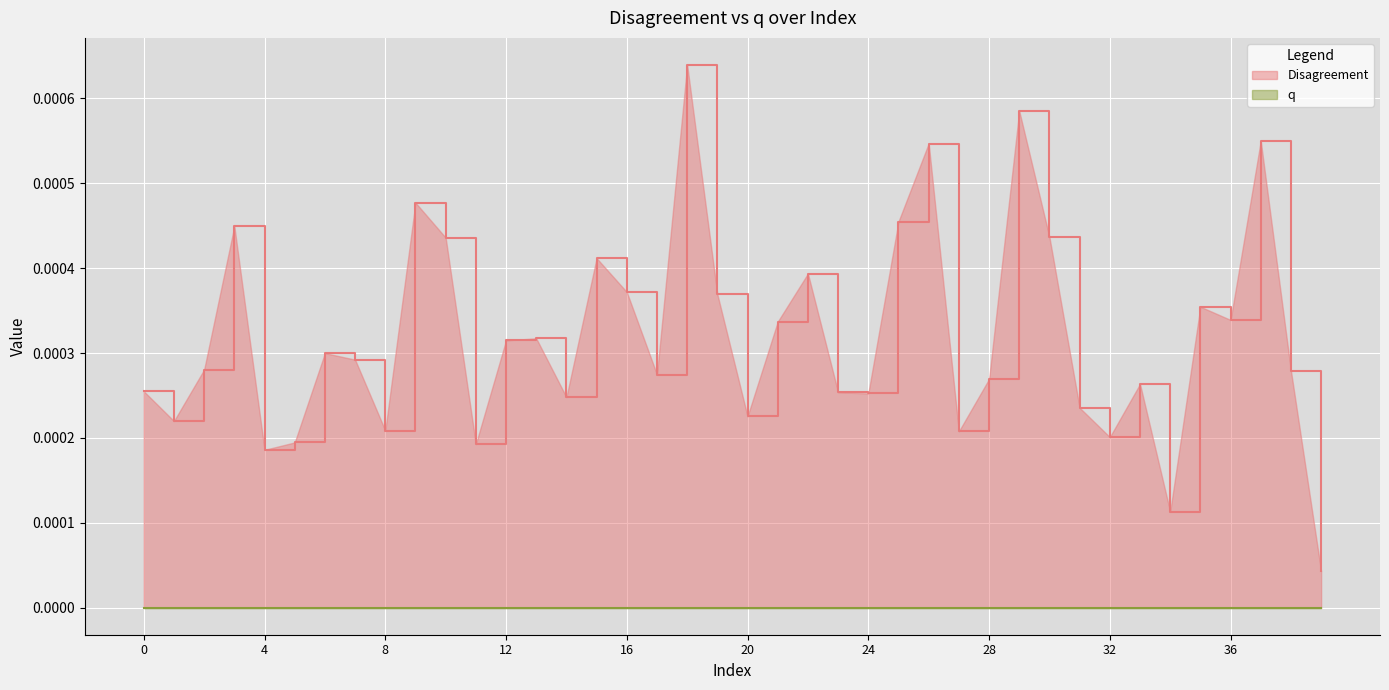

Which series has the largest range (max minus min)?

Disagreement